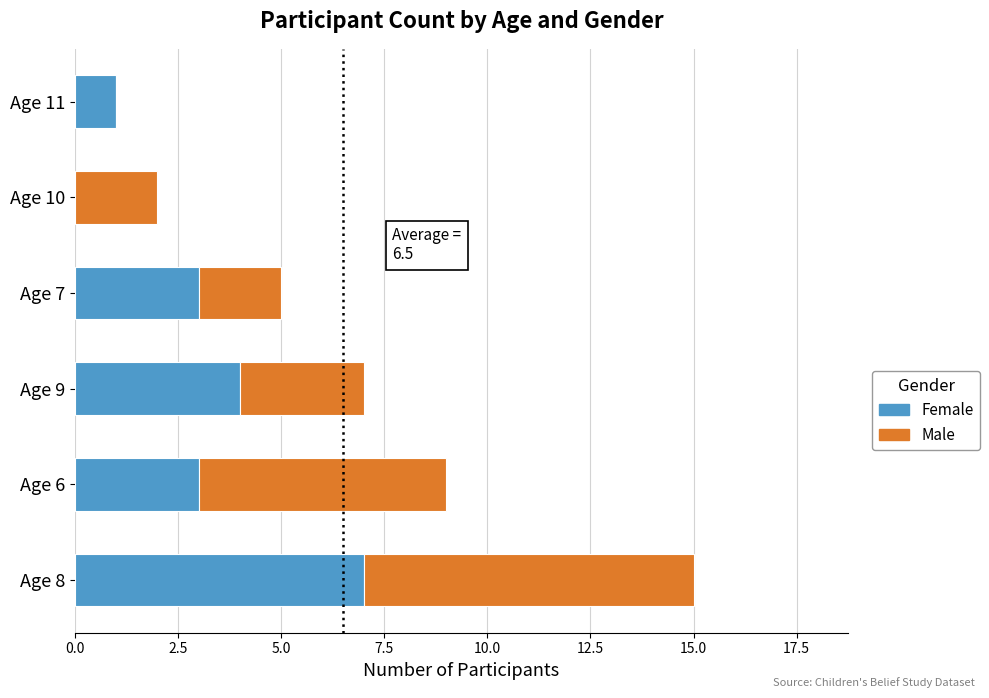

At which category is the sum across all series the highest?

Age 8